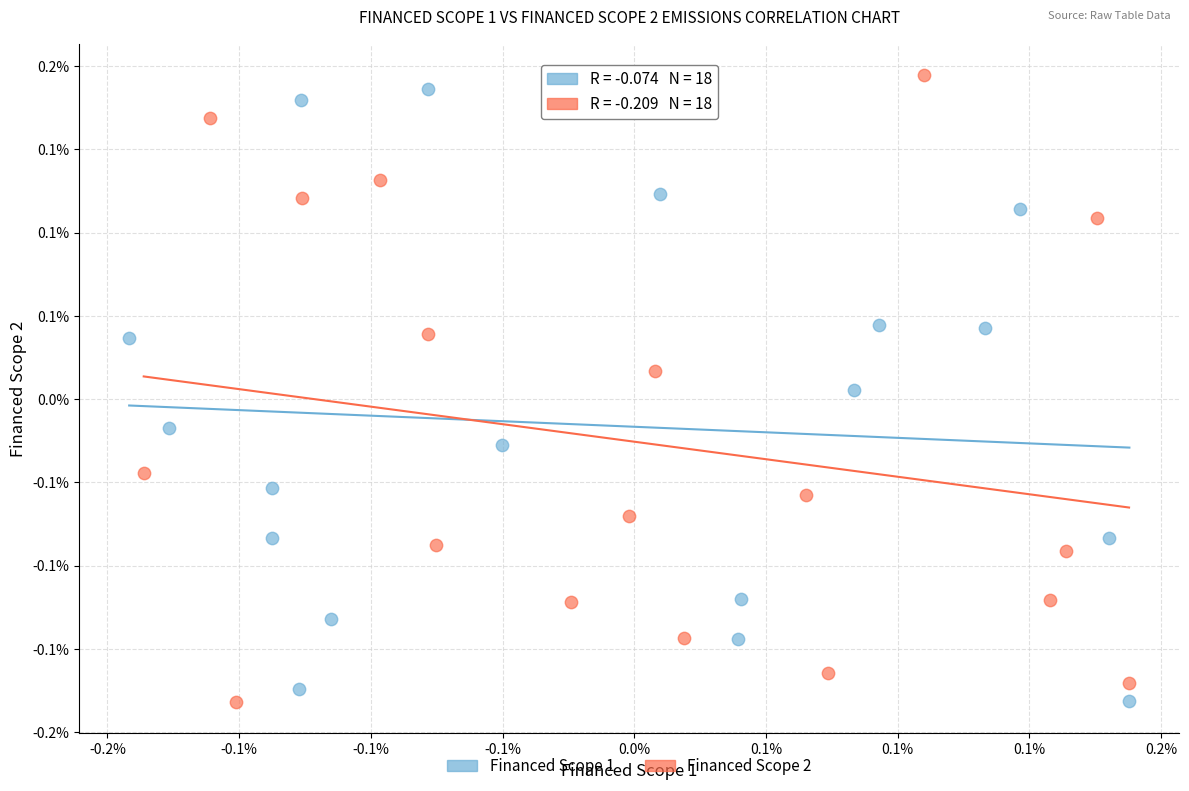

Which series contains the highest Y value?

Financed Scope 2